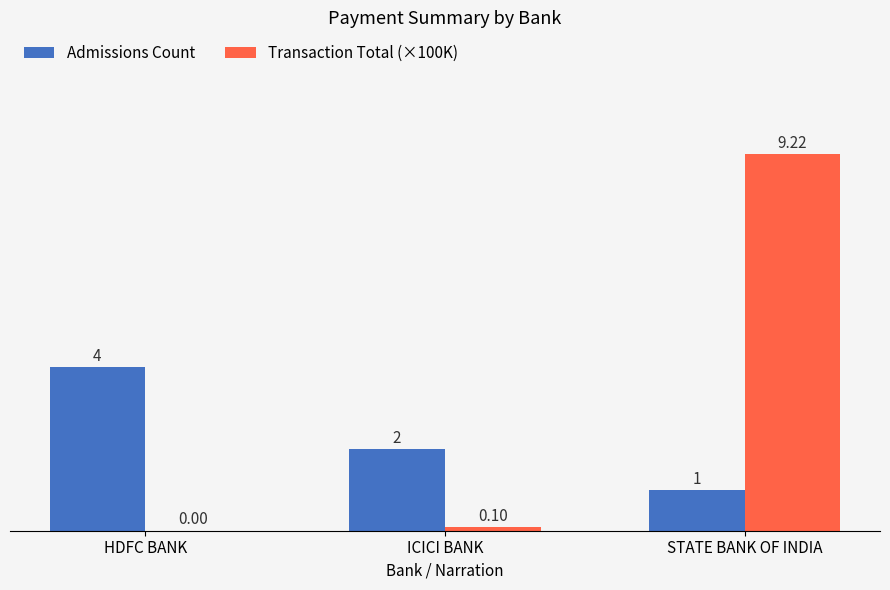

How many series are shown in this chart?

2